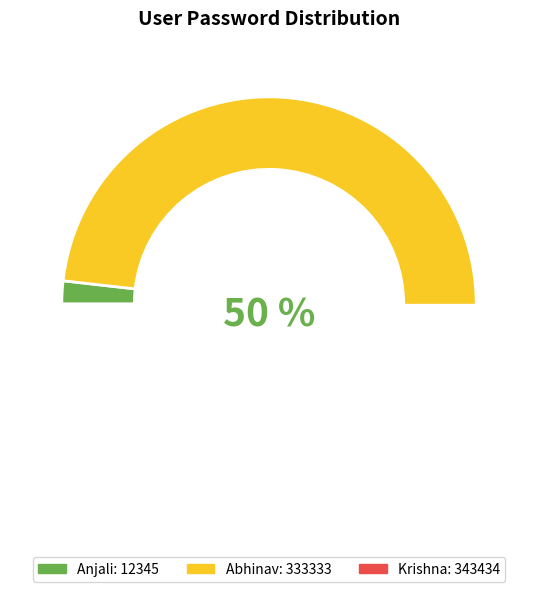

Is the sum of Anjali and Krishna greater than half?

Yes